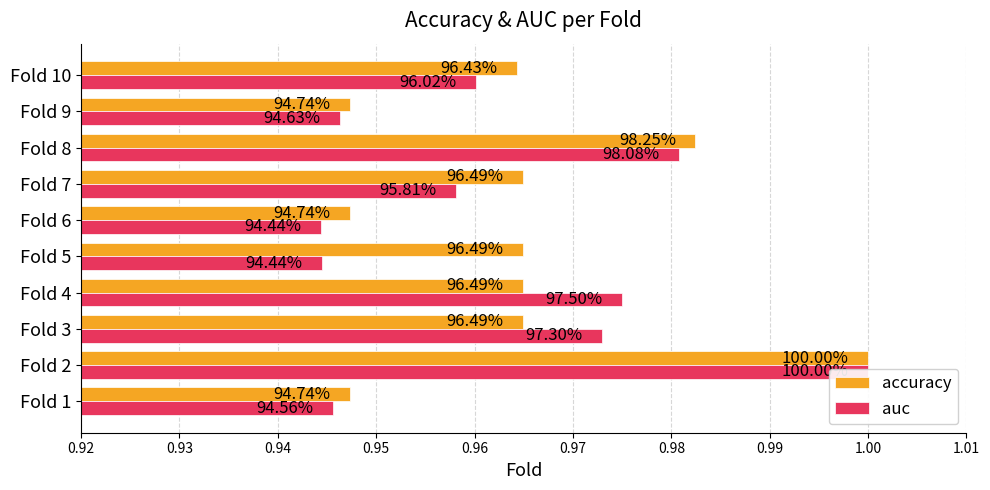

What is the difference between the maximum and minimum values in the auc series?

0.1